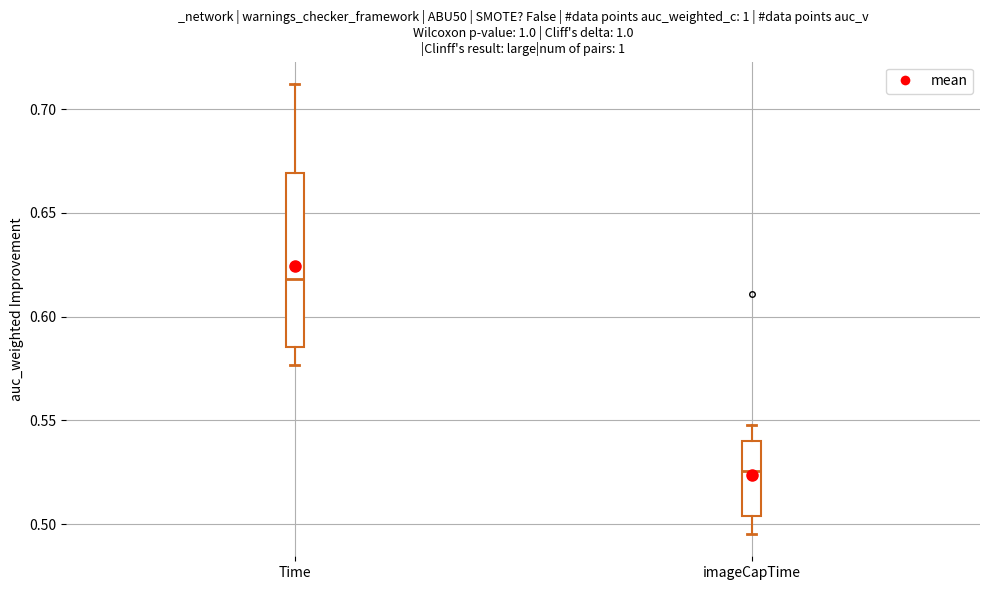

Where does the median line of the box for imageCapTime sit on the y-axis? The values are not printed on the chart, so give them approximately, as read against the axis.

0.525